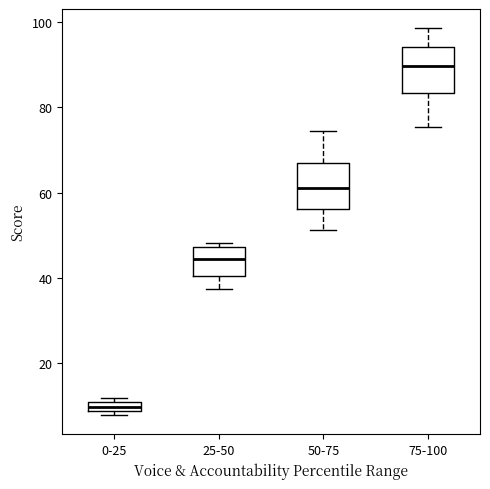

Where does the upper whisker of the box for 50-75 end on the y-axis? The values are not printed on the chart, so give them approximately, as read against the axis.

74